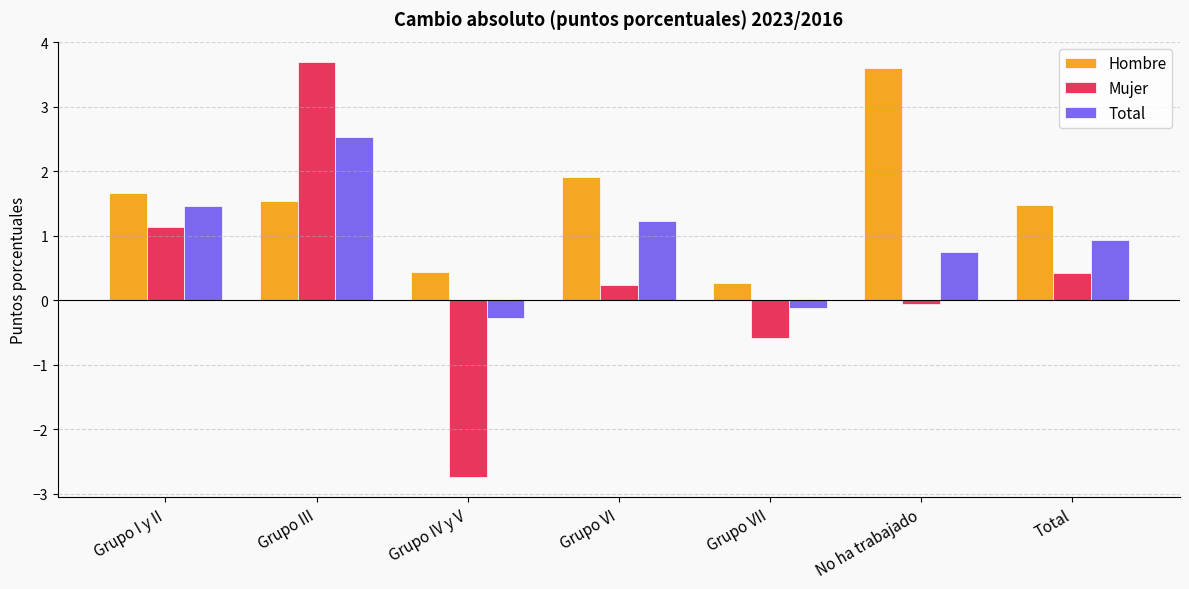

Which category has the lowest value in the Total series?

Grupo IV y V